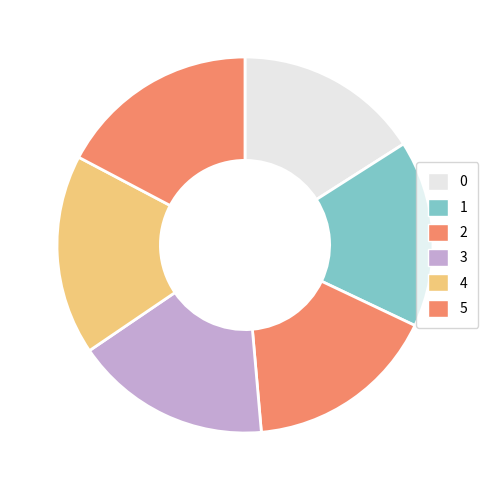

Which slice is the largest?

5